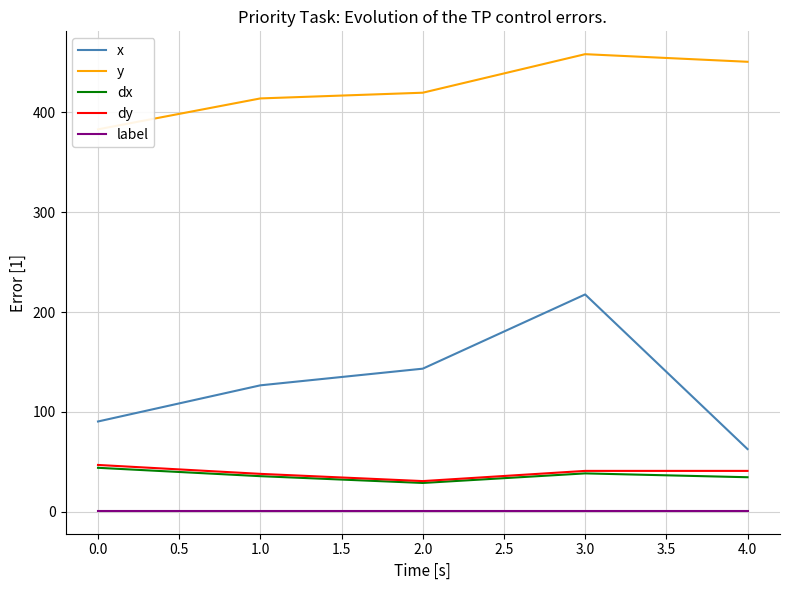

What are all the series names shown in the legend?

x, y, dx, dy, label